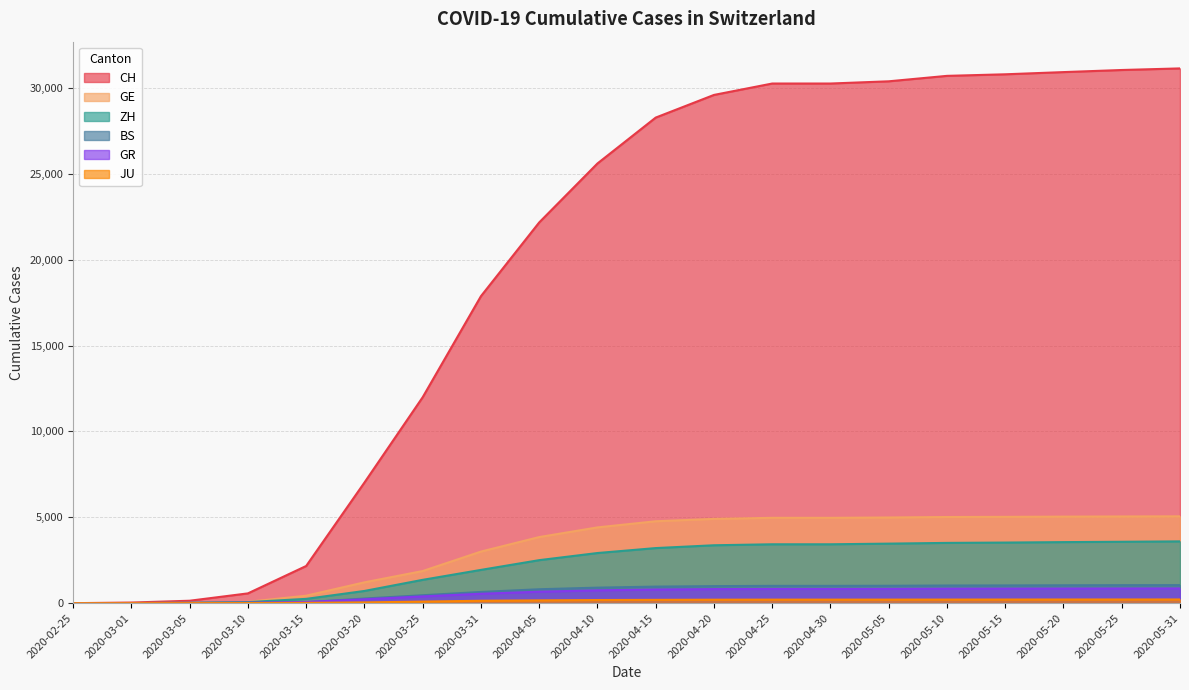

The BS series shows 2 at 2020-03-01. True or false?

False